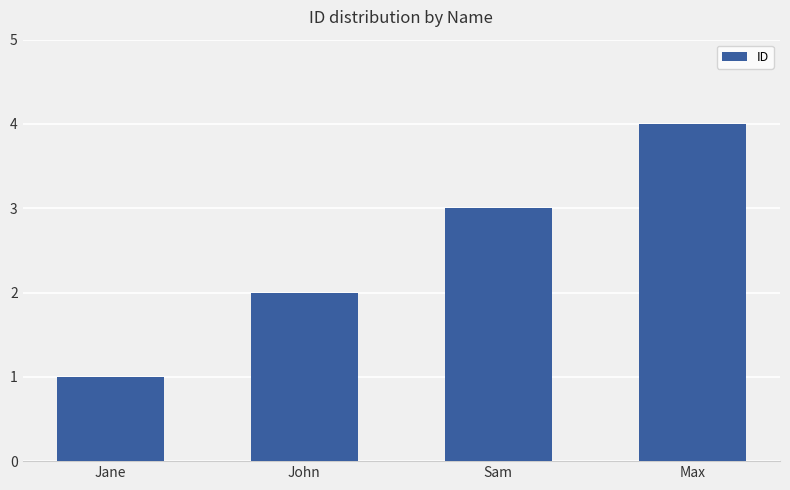

How many distinct data groups are displayed?

1